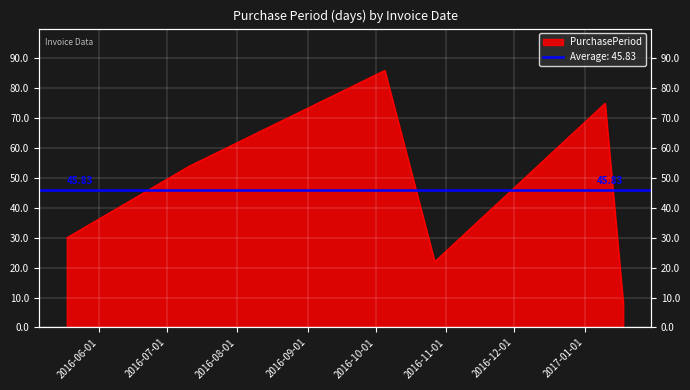

True or false: the data shows 12 at 2016-07-11.

False